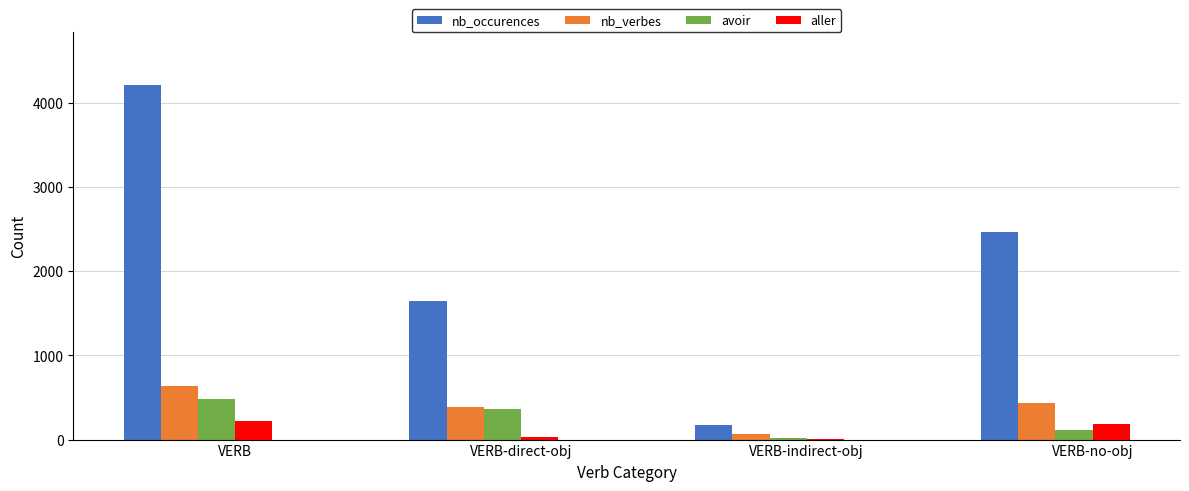

Which series has the largest total across all categories?

nb_occurences